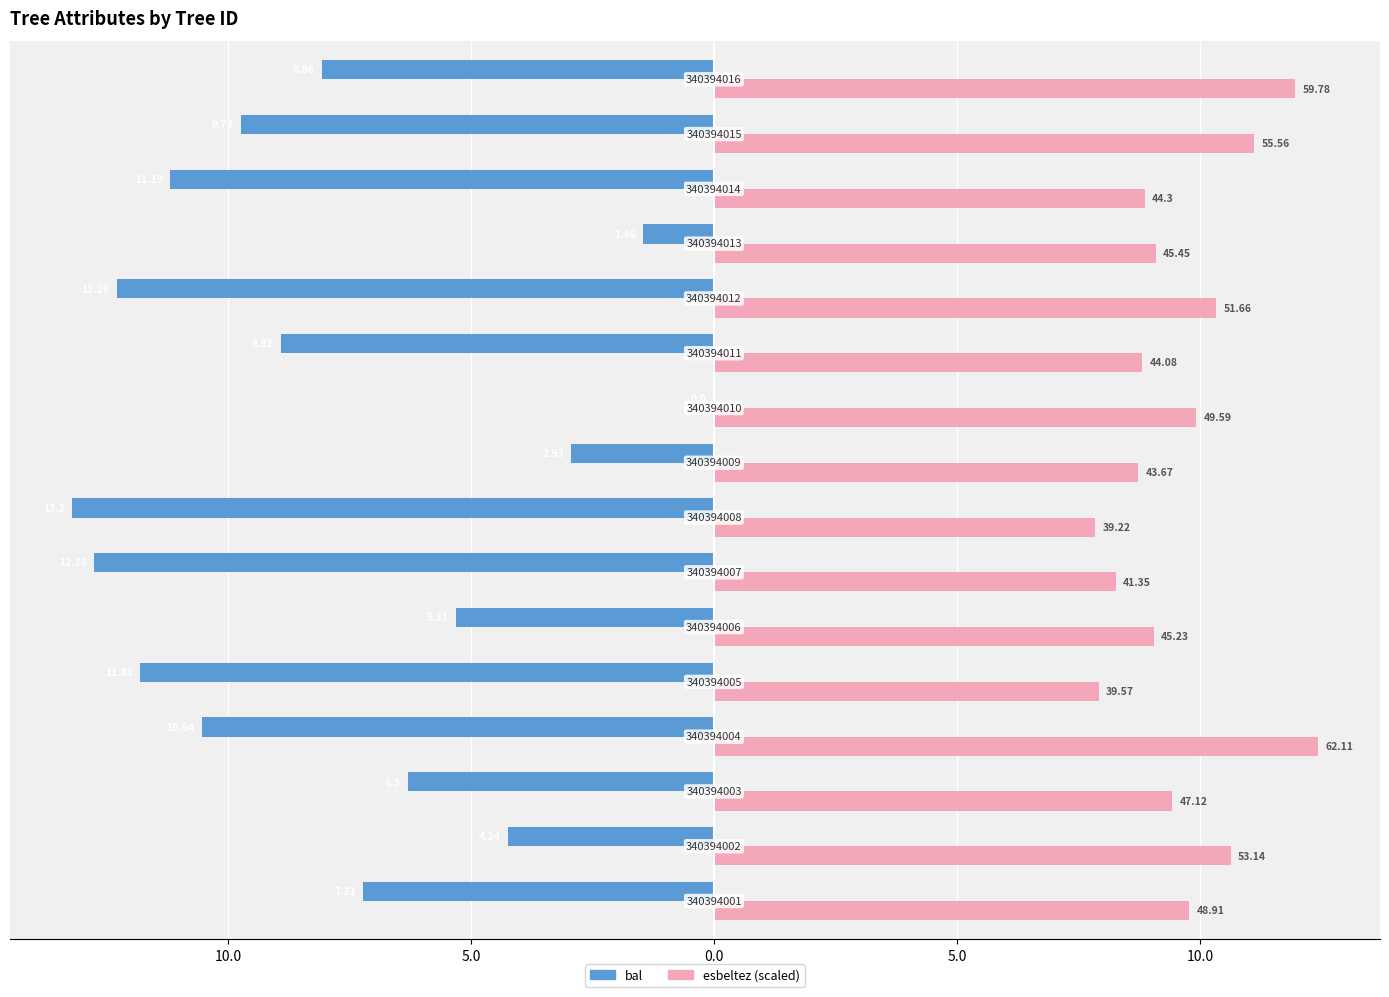

How many categories are shown in the chart?

16